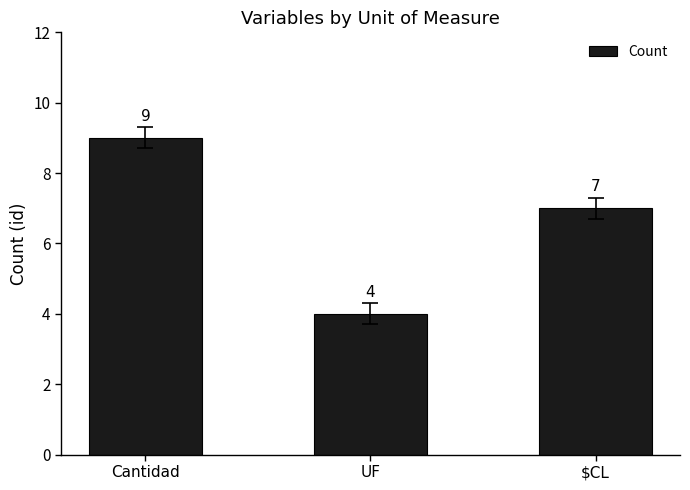

What position from the right is $CL?

1